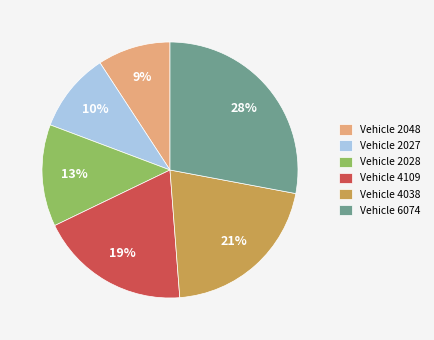

Is there any slice that represents more than half of the pie?

No